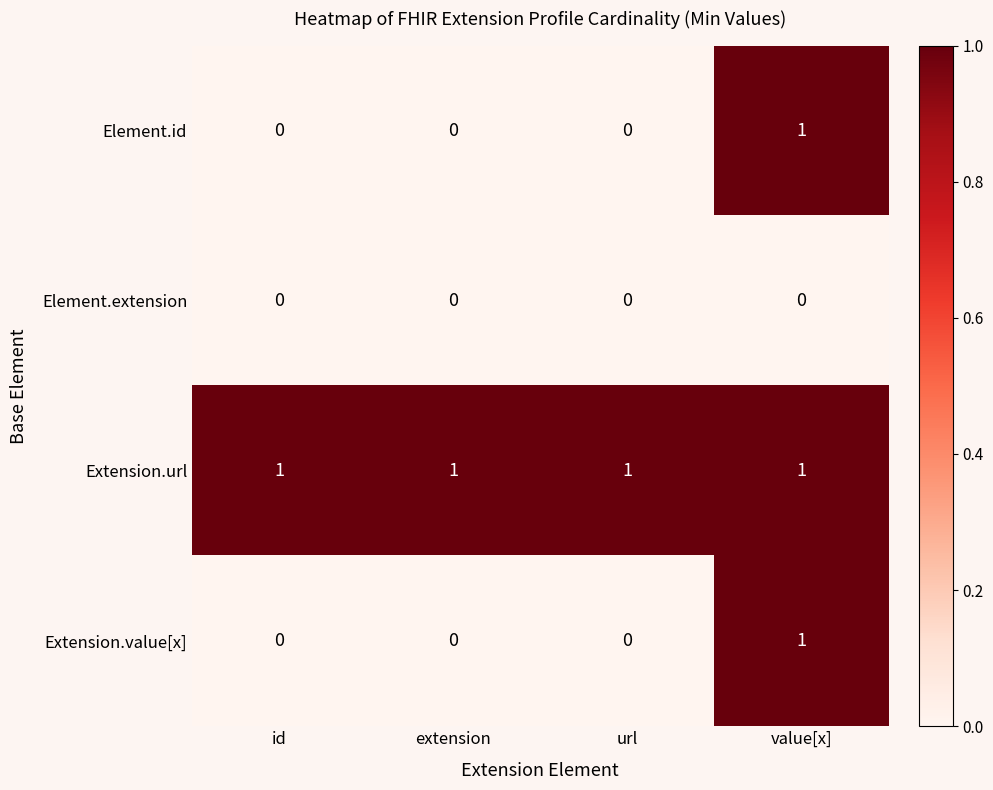

Is it true that Element.extension equals 0 at value[x]?

True